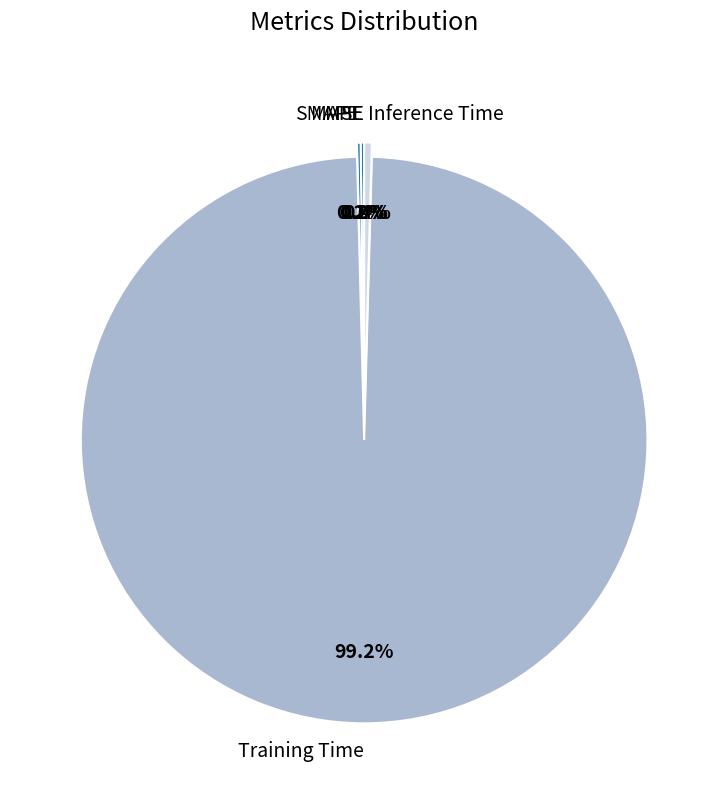

Which slice is the largest?

Training Time